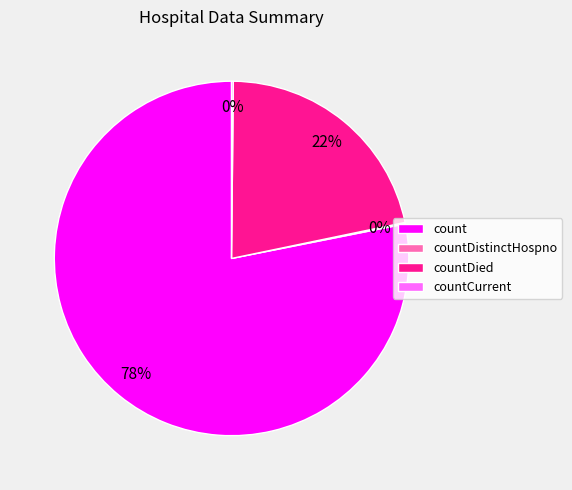

To the nearest percent, what is the average slice percentage?

25%